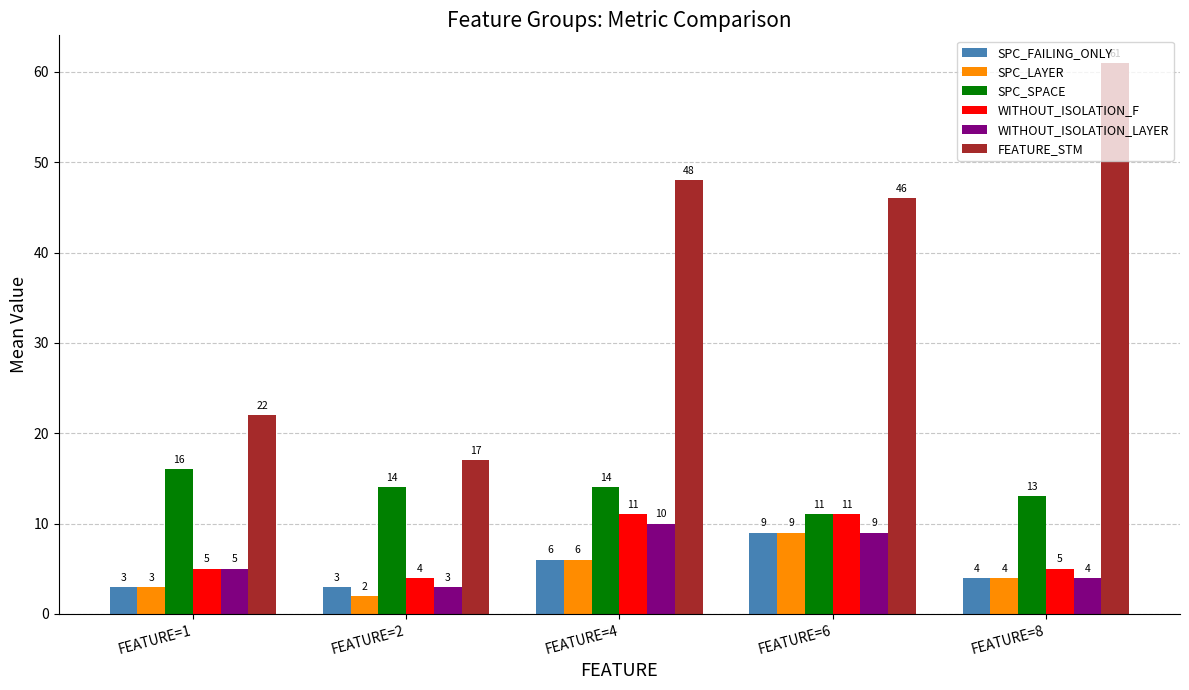

What are all the series names shown in the legend?

SPC_FAILING_ONLY, SPC_LAYER, SPC_SPACE, WITHOUT_ISOLATION_F, WITHOUT_ISOLATION_LAYER, FEATURE_STM